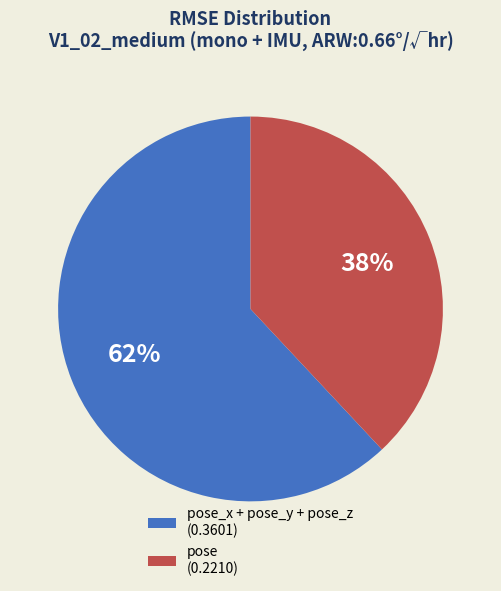

To the nearest percent, what percentage of the pie is pose (0.2210)?

38%